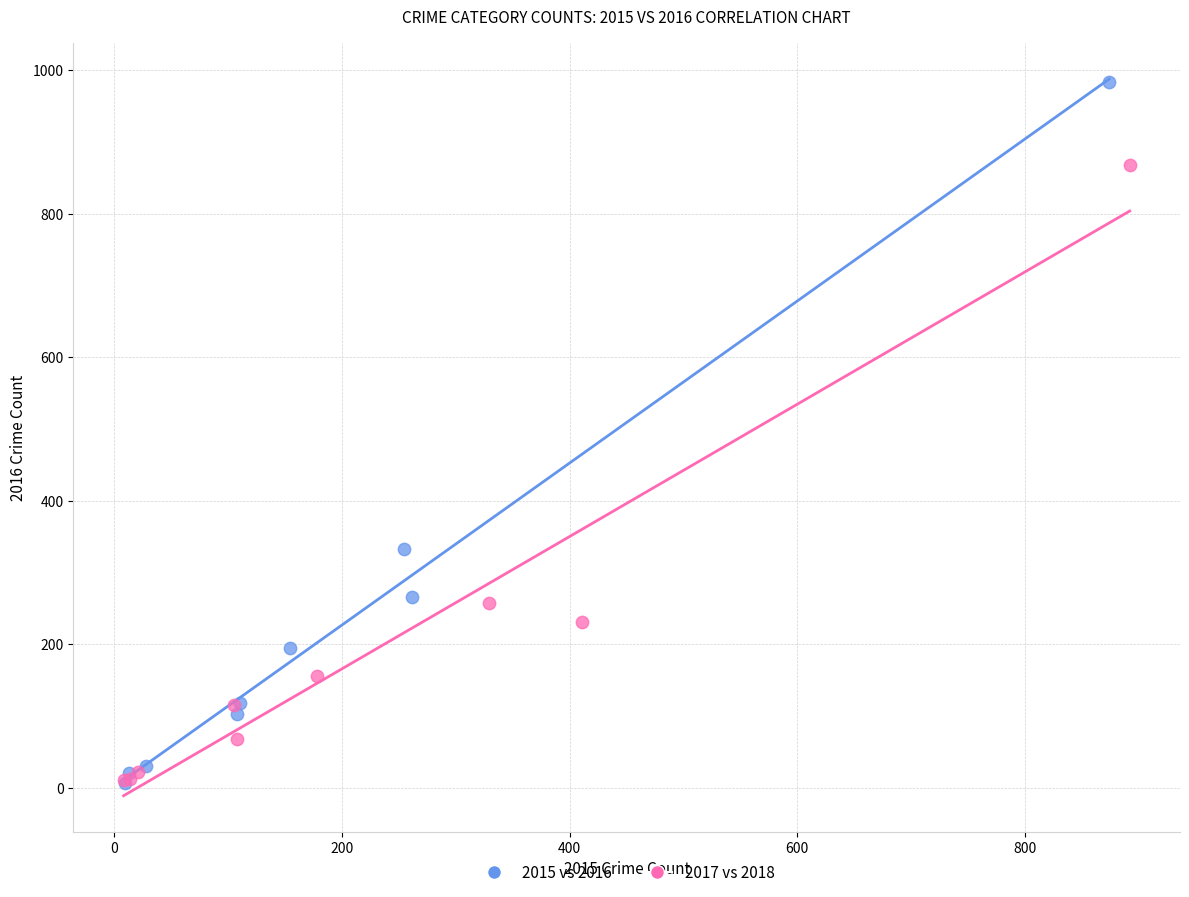

Which series has the widest spread of Y values?

2015 vs 2016